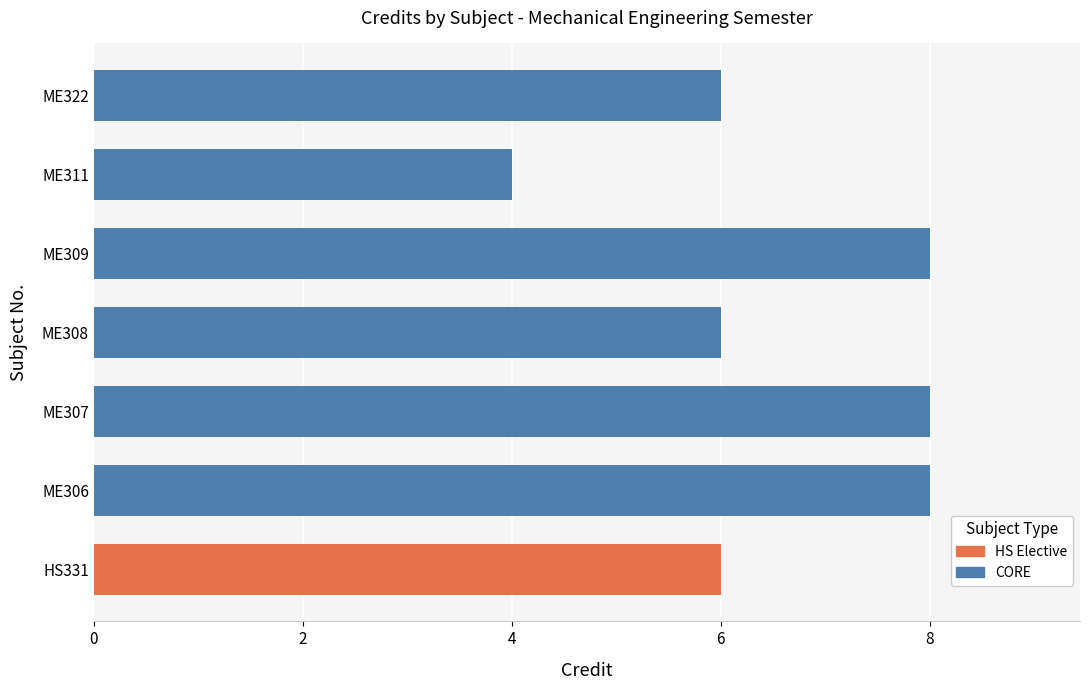

Are the bars grouped side by side (vs. stacked)?

No